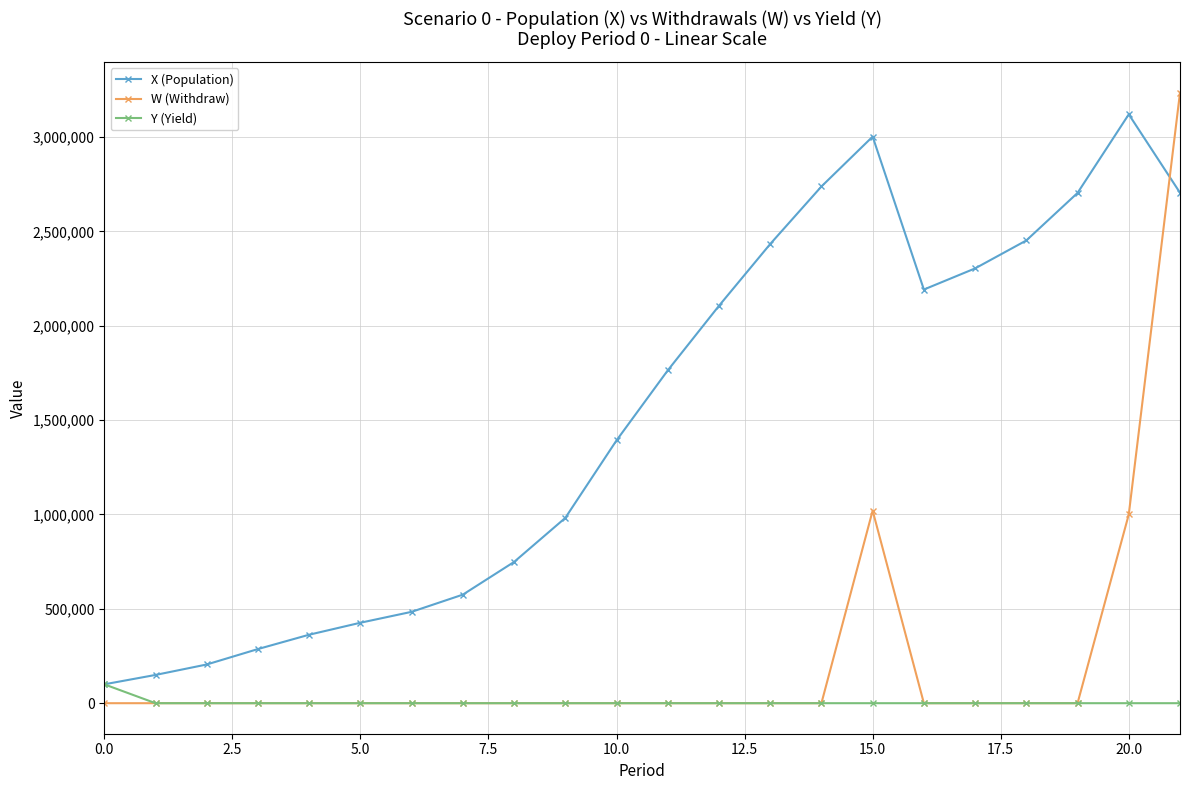

Which series has the largest total across all categories?

X (Population)